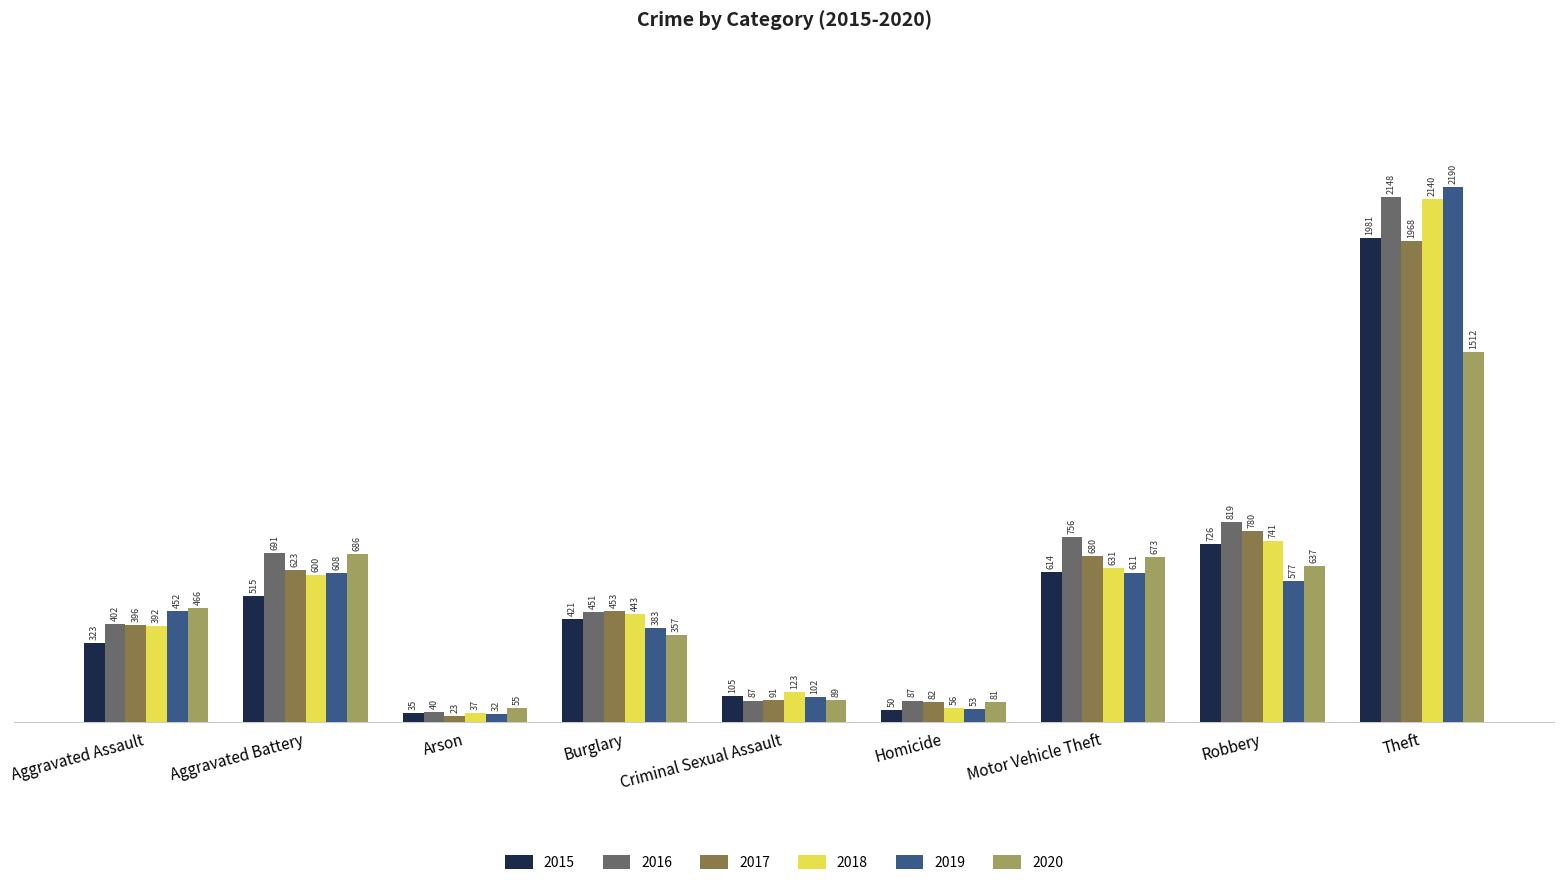

List the labels in order of 2019 value, largest first.

Theft, Motor Vehicle Theft, Aggravated Battery, Robbery, Aggravated Assault, Burglary, Criminal Sexual Assault, Homicide, Arson